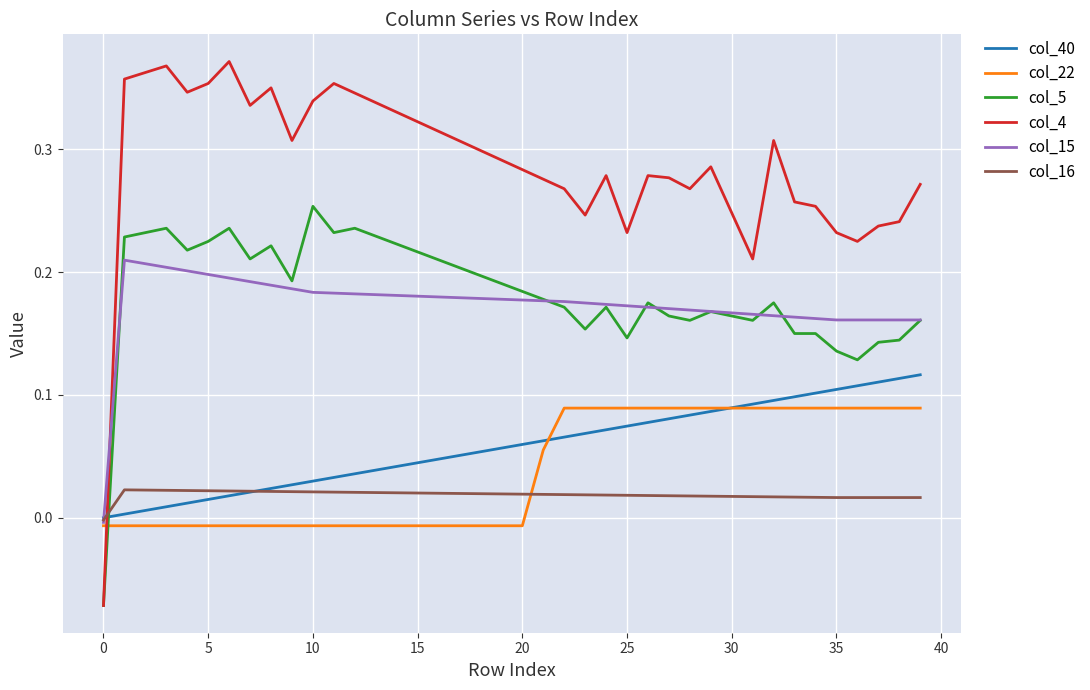

How many values in col_4 are below zero?

1